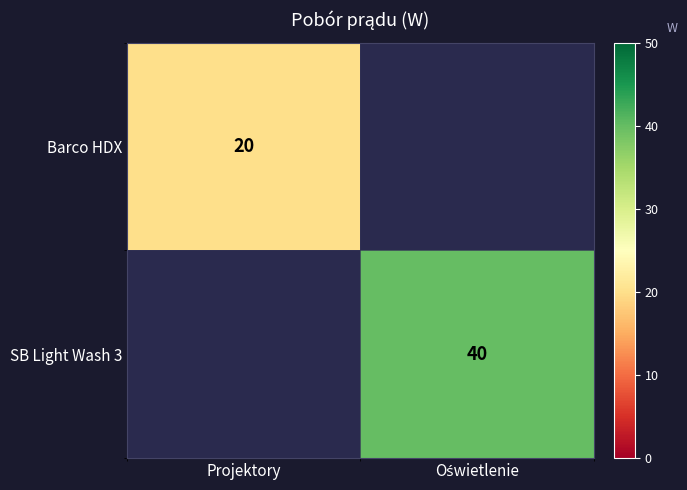

True or false: Barco HDX has a value of 20 at Projektory.

True